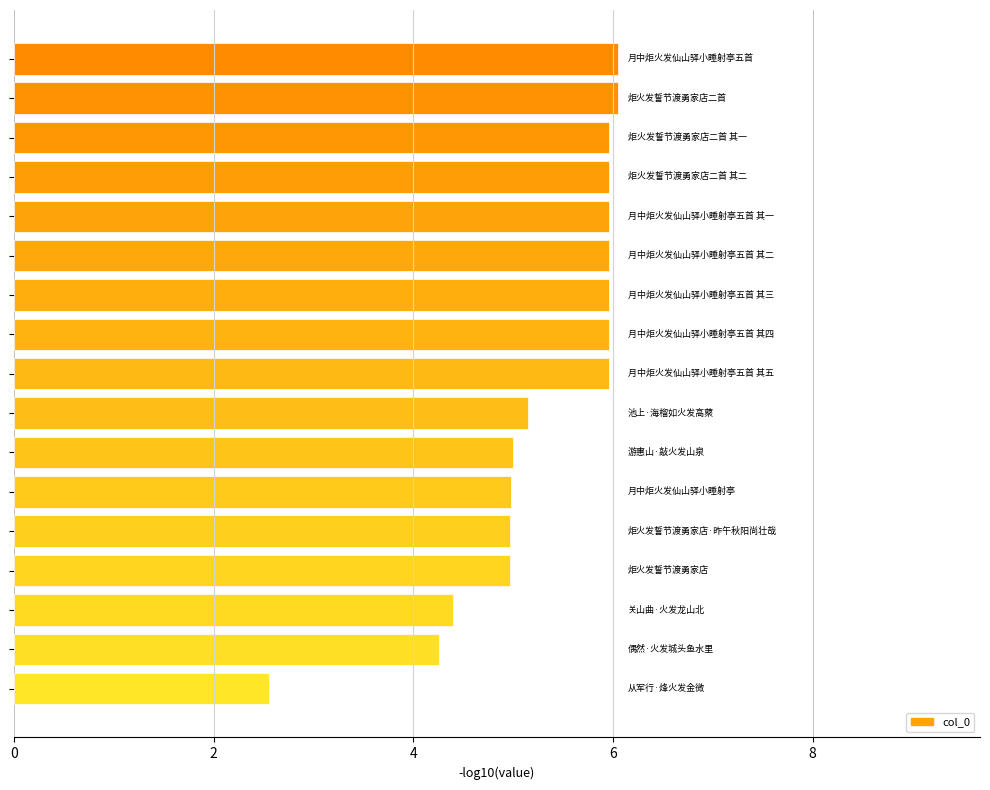

What is the average value?

5.3